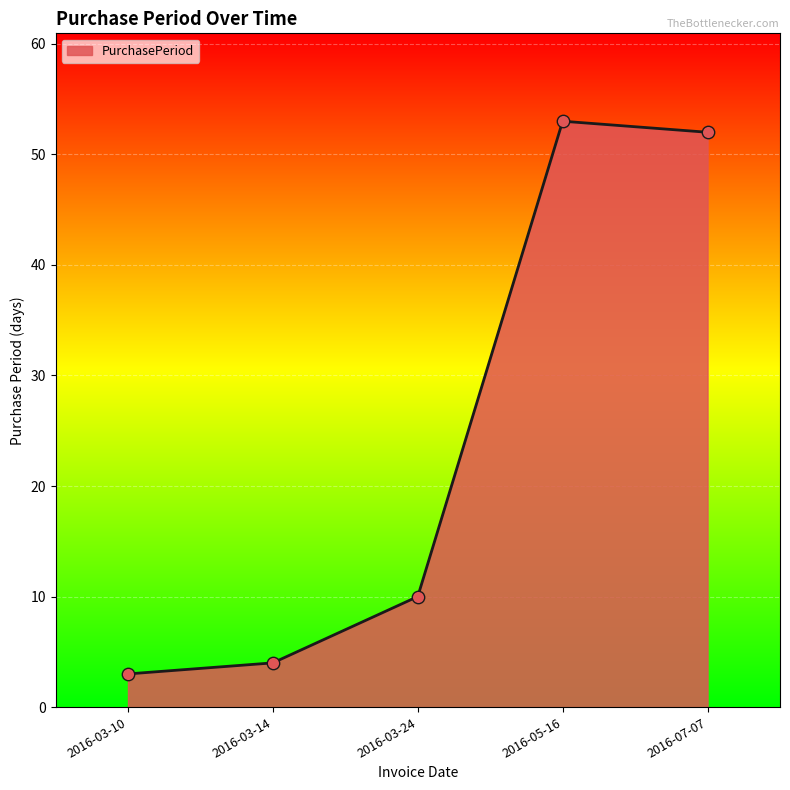

Between 2016-07-07 and 2016-05-16, which is larger?

2016-05-16